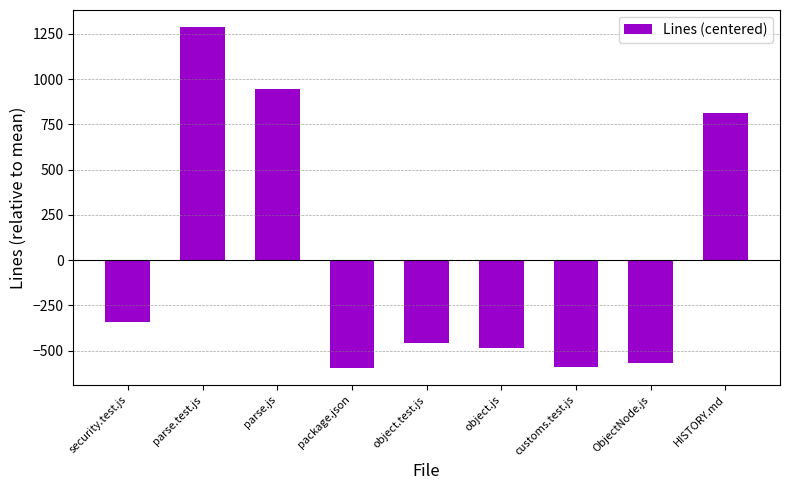

What is the difference between the maximum and minimum values?

1884.0